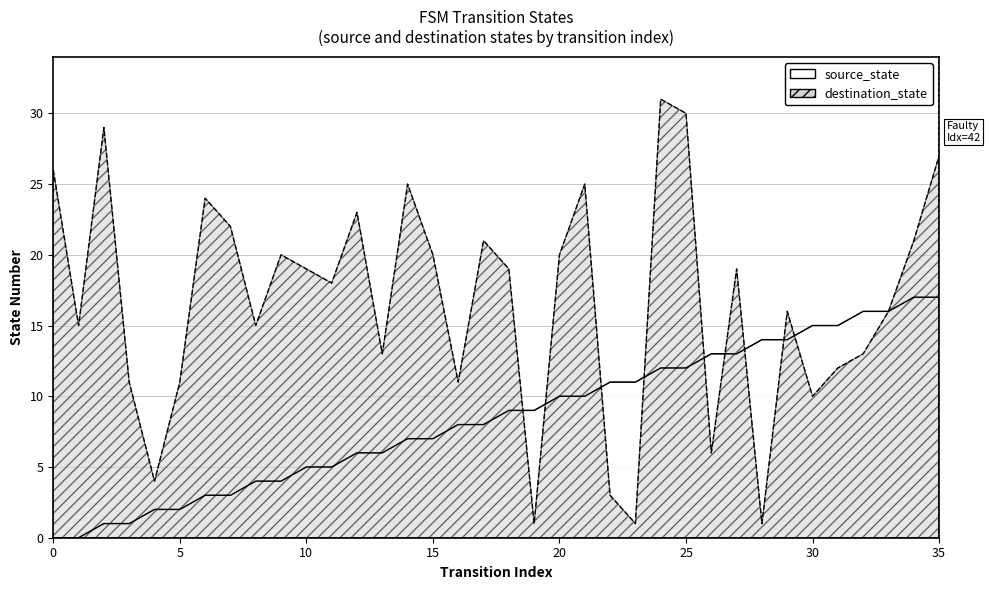

What is the value of the source_state point at the 7th from the left?

3